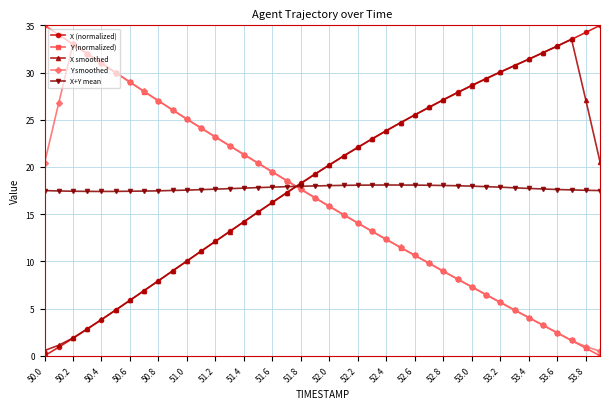

What is the greatest value displayed?

35.0